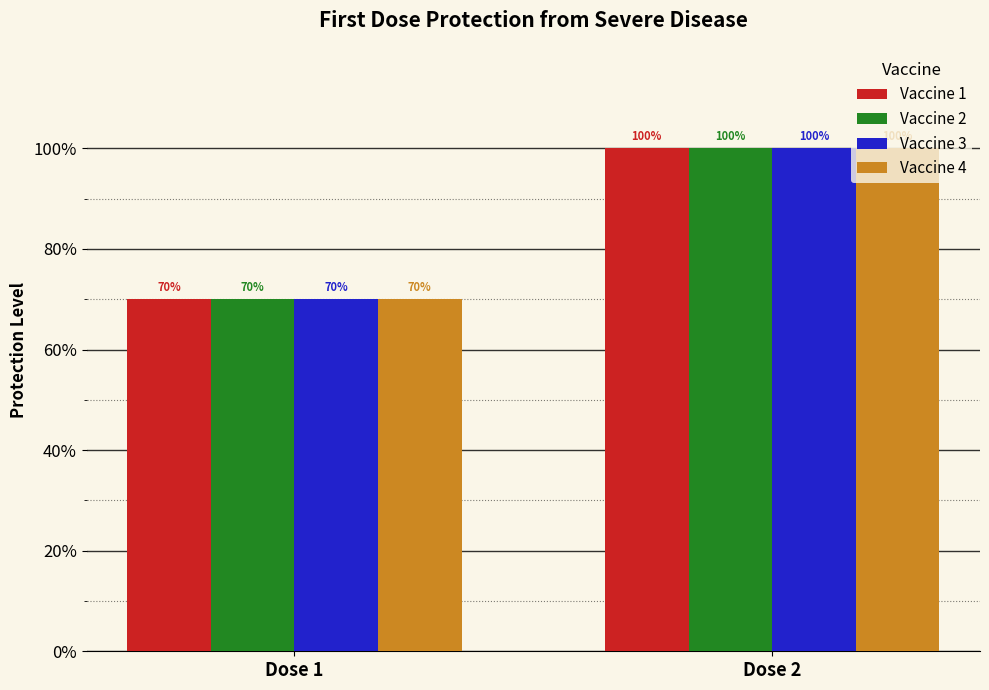

Does the chart contain stacked bars?

No